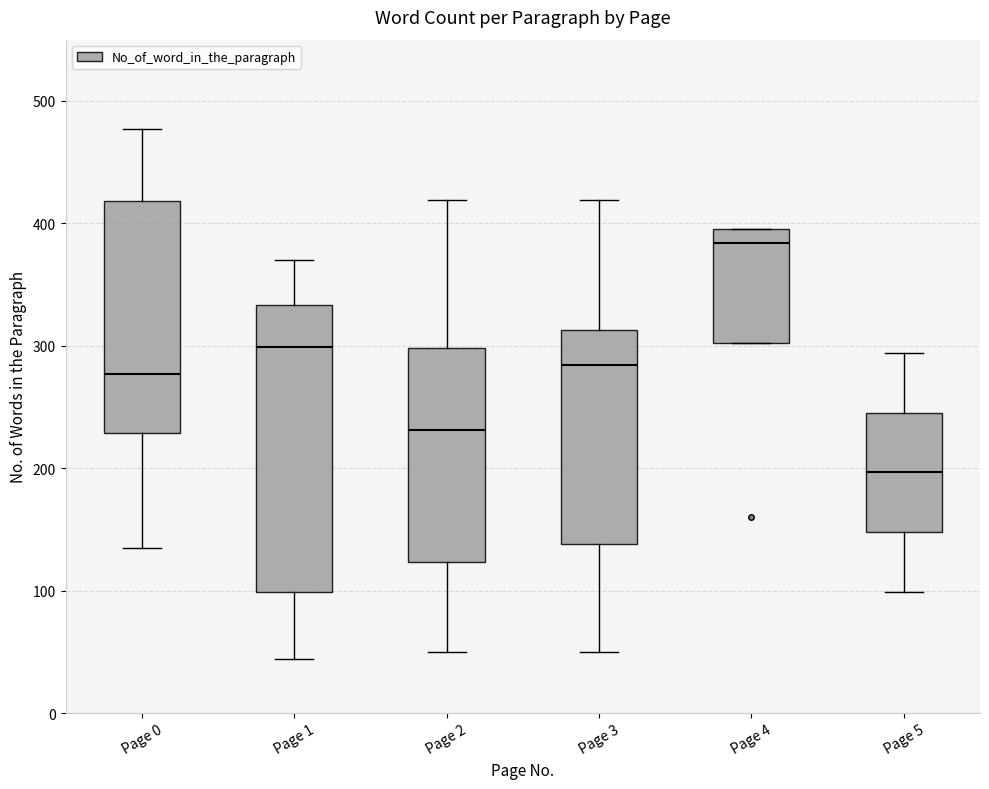

Which box is the tallest, from its lower edge to its upper edge?

Page 1